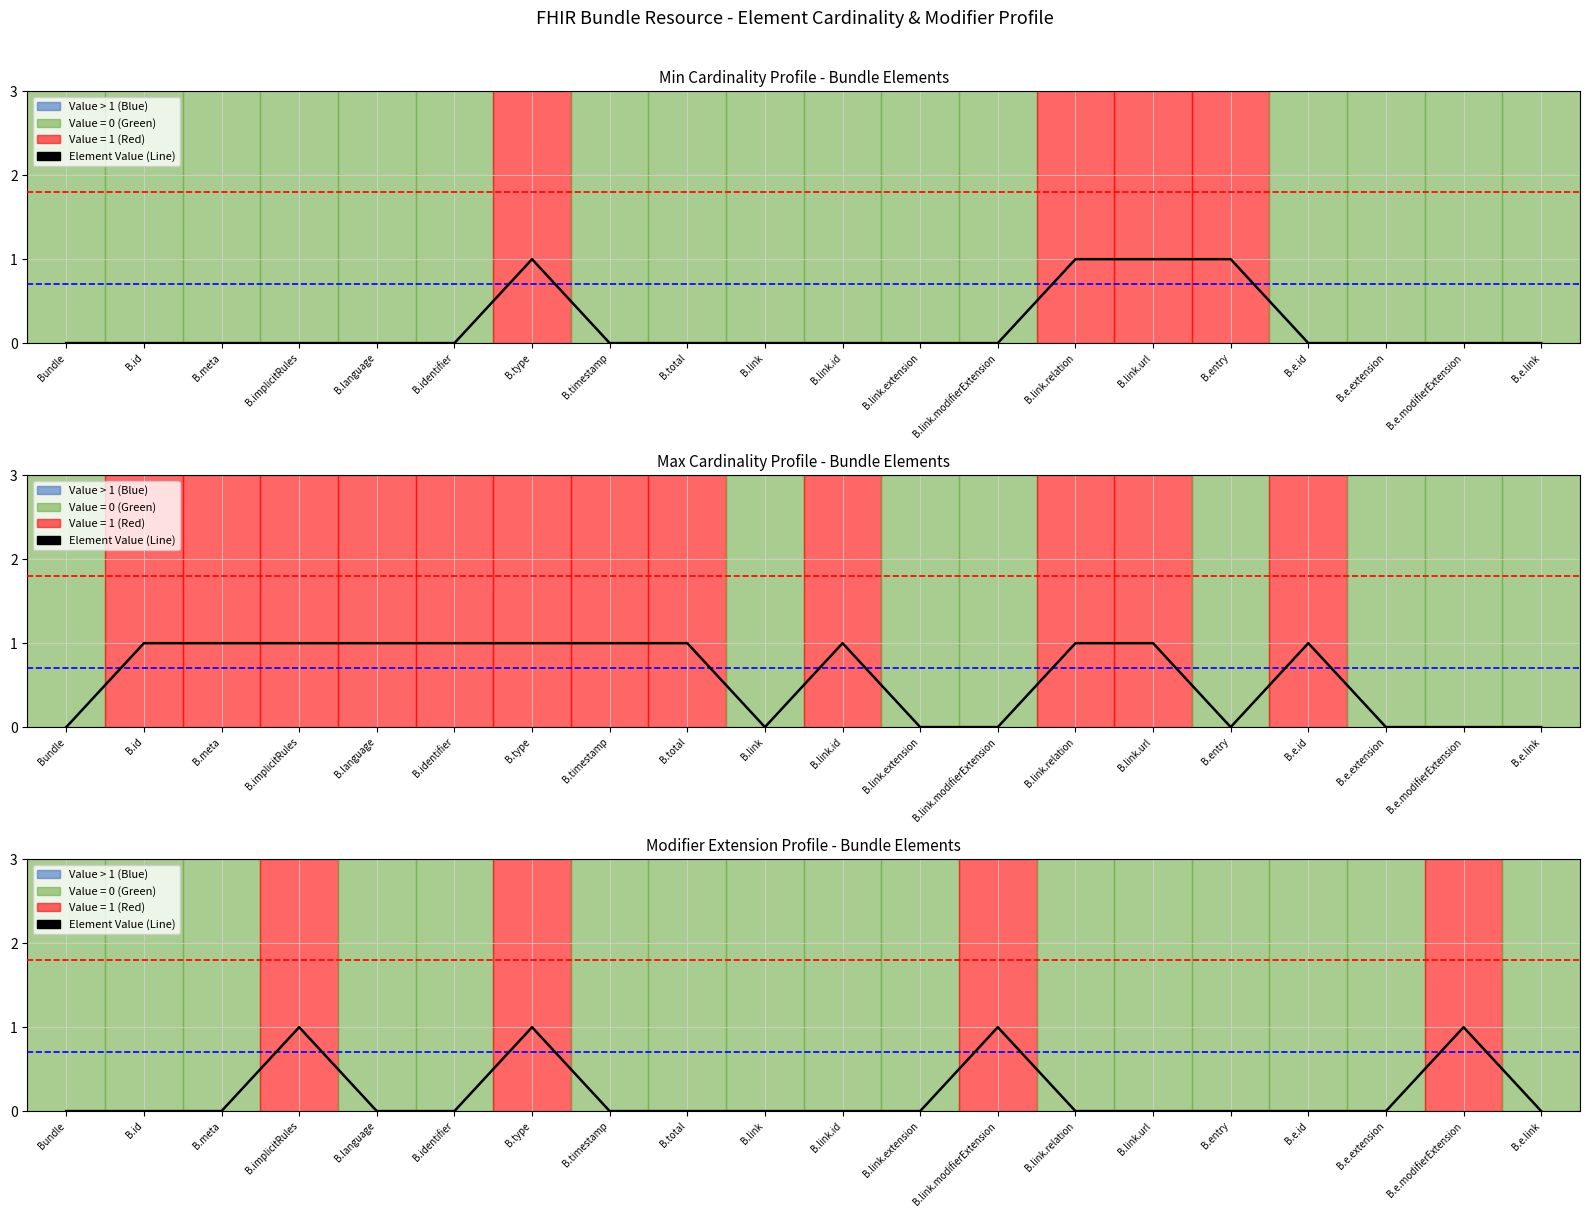

What is the difference between the maximum and minimum values?

1